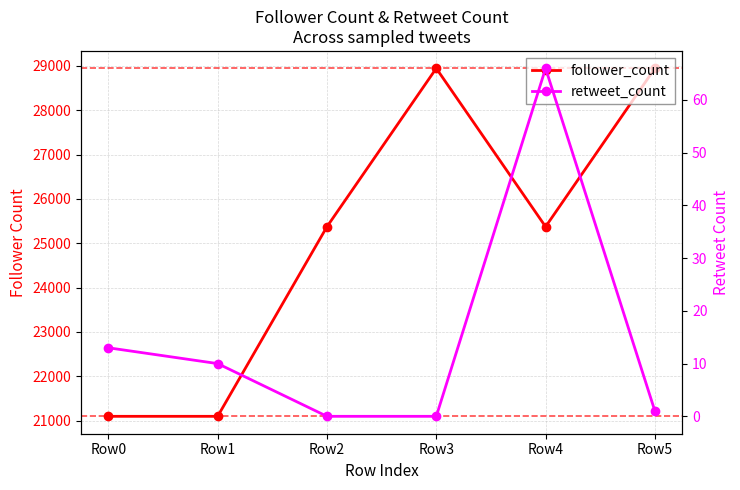

What is the difference between the highest and lowest values at Row3?

28943